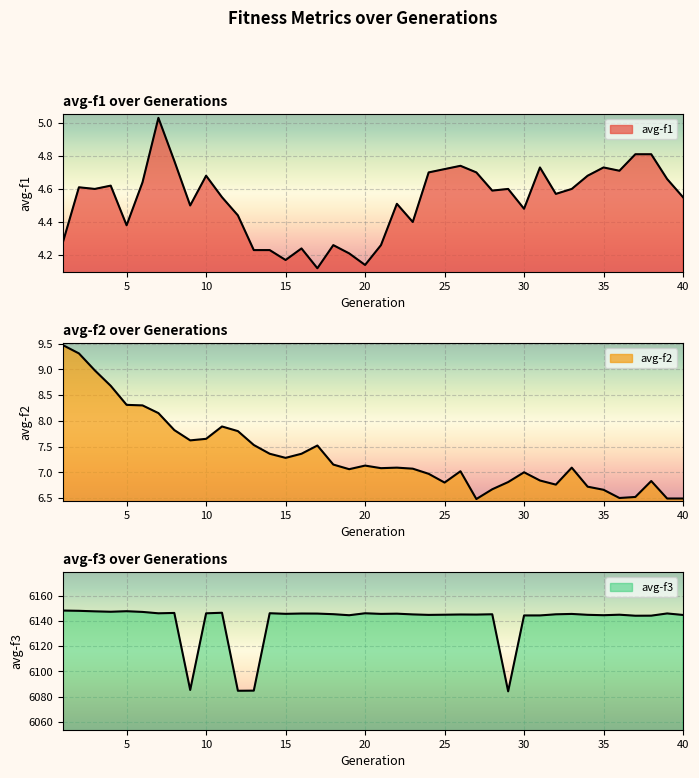

True or false: avg-f3 and avg-f1 intersect in this chart.

False